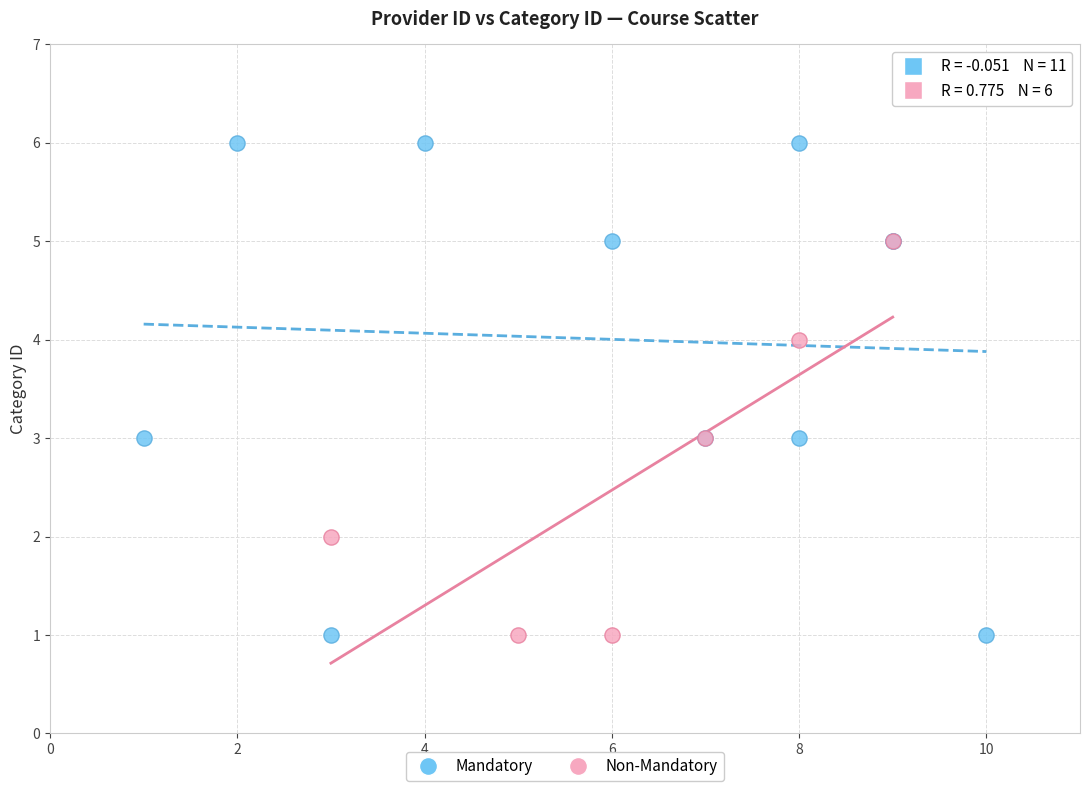

Which series contains the highest Y value?

Mandatory